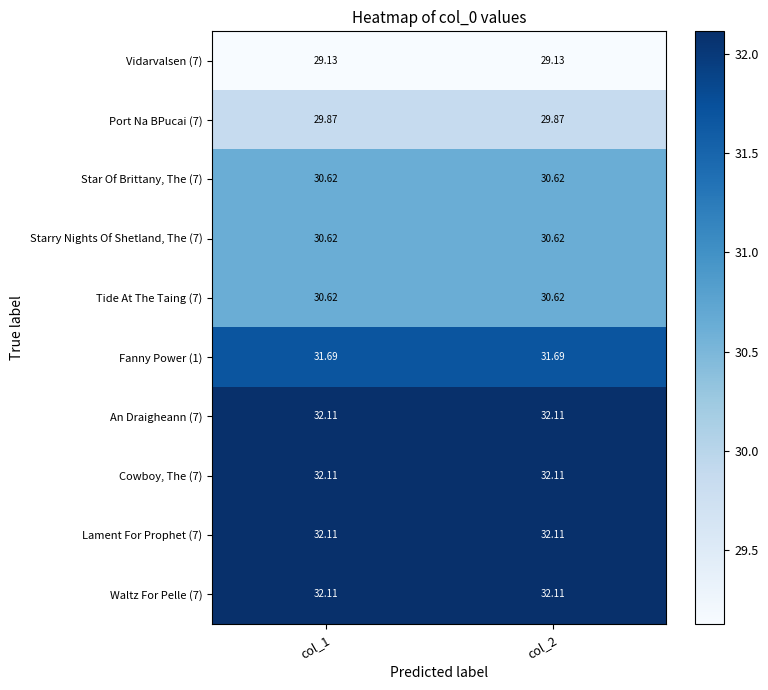

Between col_2 and col_1, which is larger?

col_2